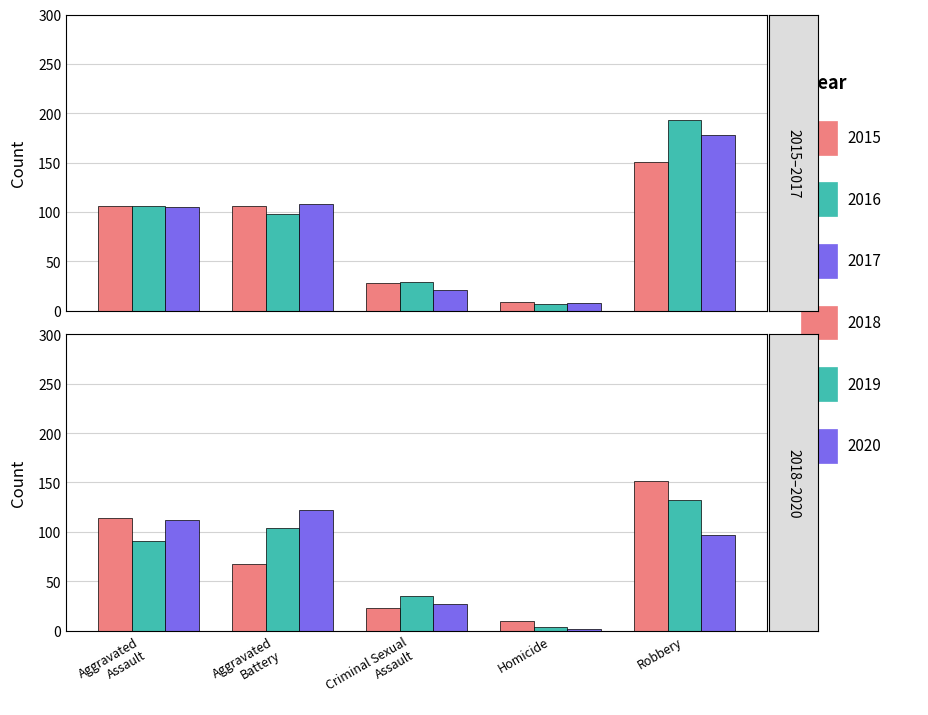

What is the sum of the 2015 values at Robbery and Criminal Sexual Assault?

179